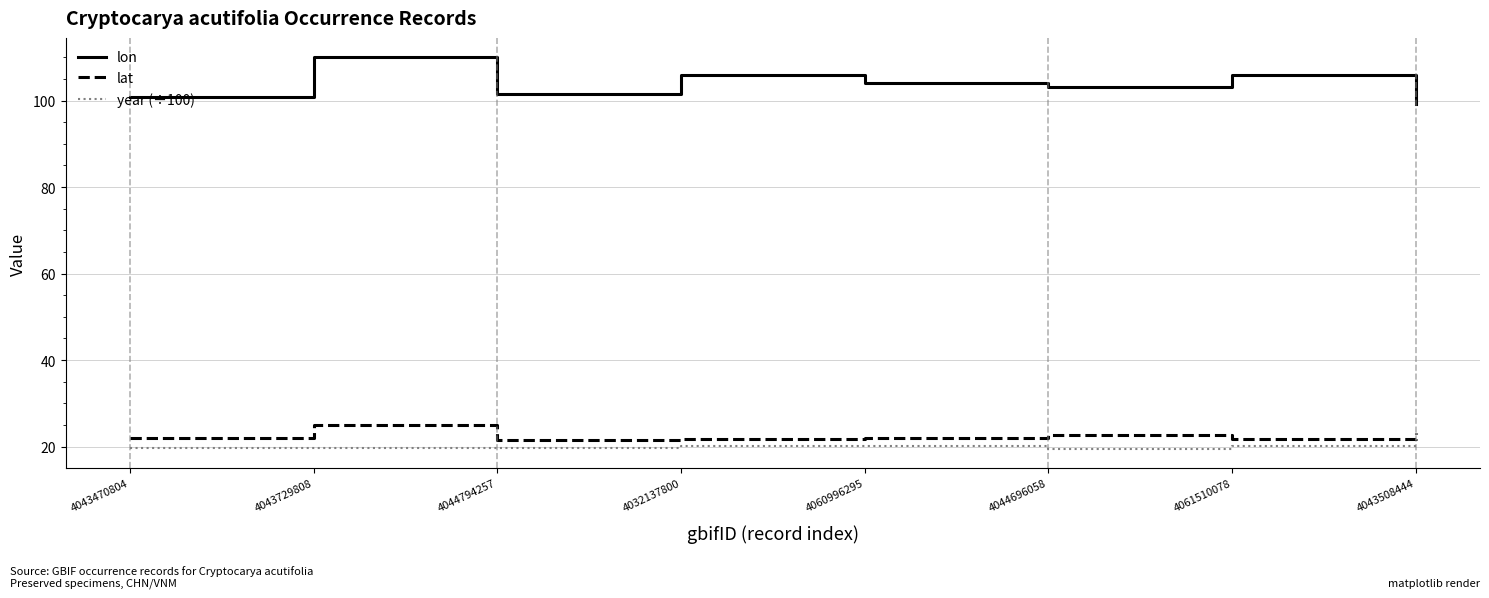

Which category has the highest value in the lat series?

4043729808